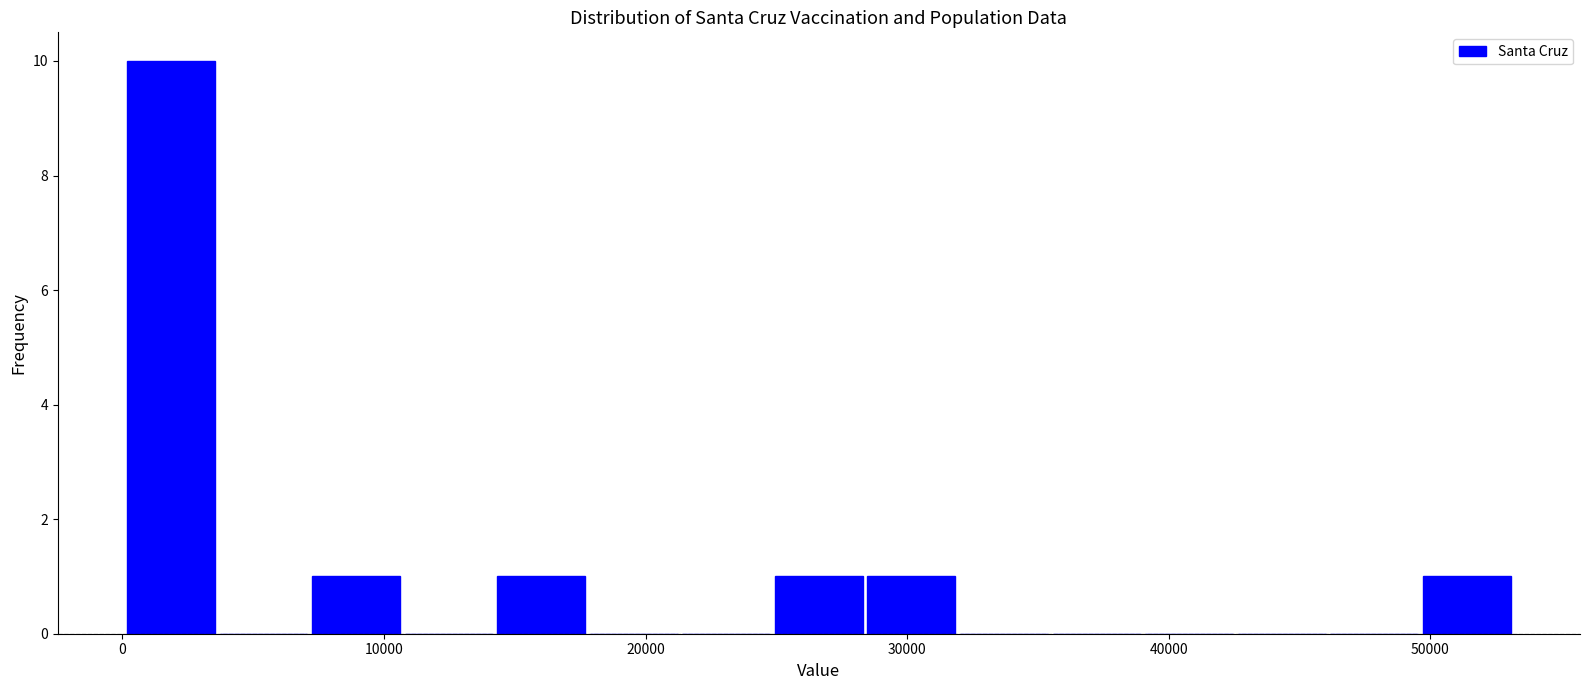

Around what value on the x-axis is the tallest bar? Give the approximate position of its centre, as read against the axis.

2000